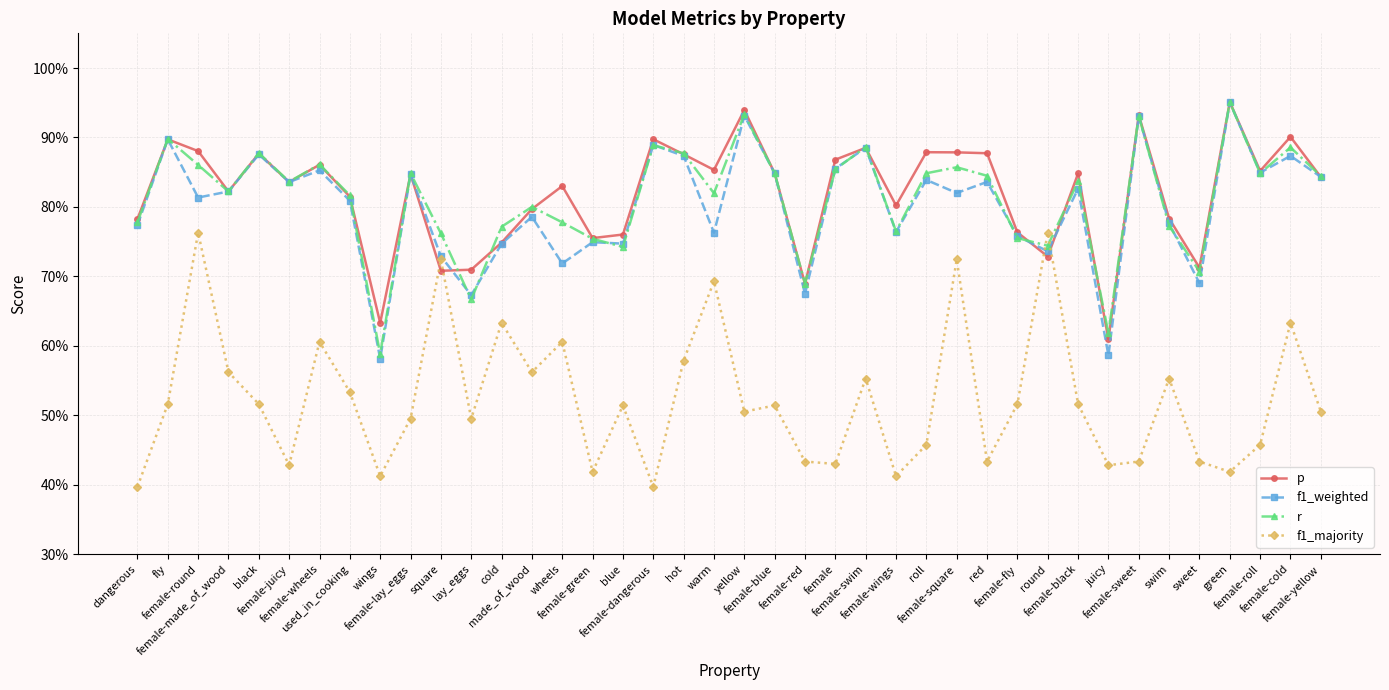

What is the maximum value for f1_majority?

0.8